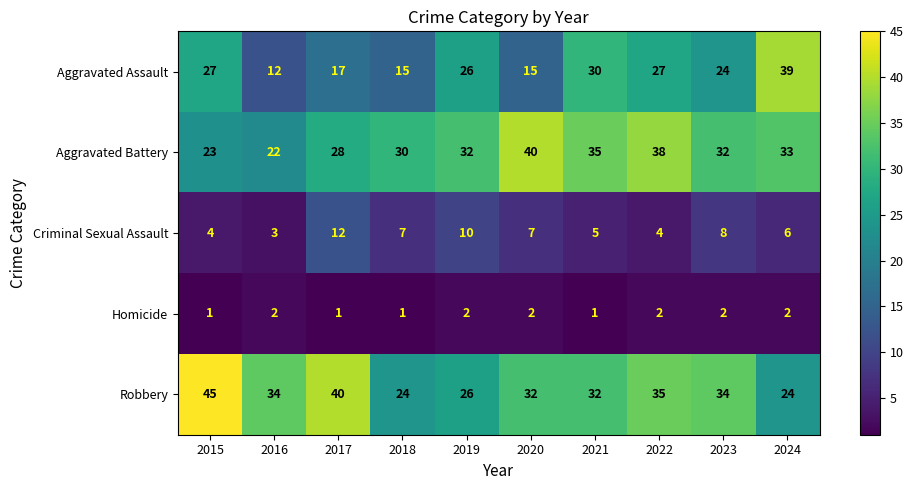

At how many categories does at least one series exceed 12?

10